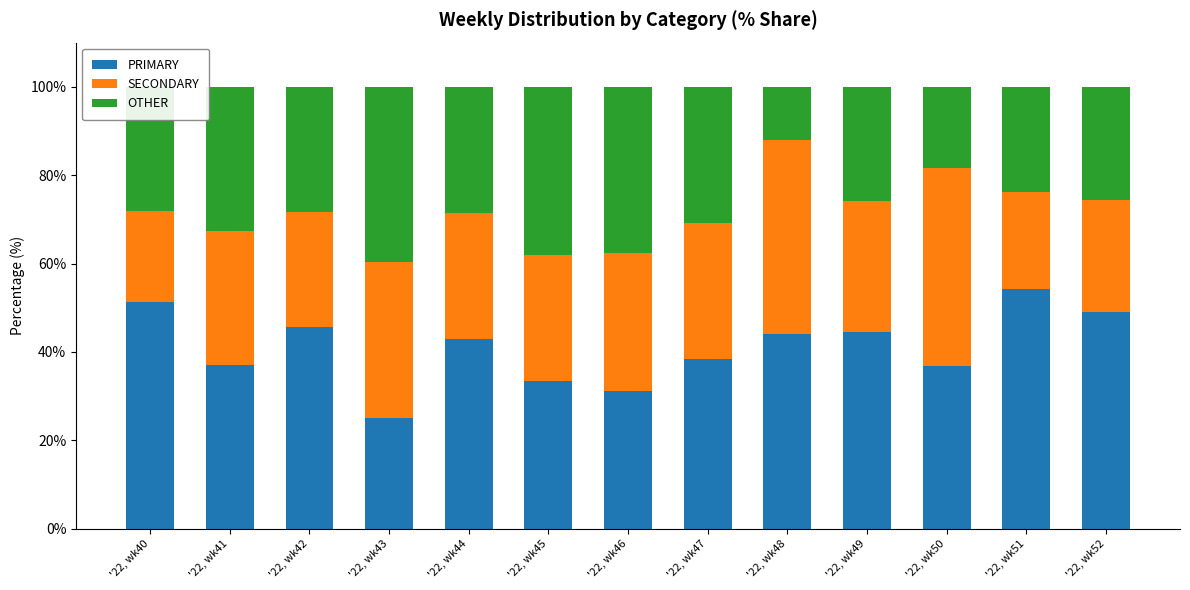

Rank the categories by PRIMARY value from highest to lowest.

'22, wk51, '22, wk40, '22, wk52, '22, wk42, '22, wk49, '22, wk48, '22, wk44, '22, wk47, '22, wk41, '22, wk50, '22, wk45, '22, wk46, '22, wk43